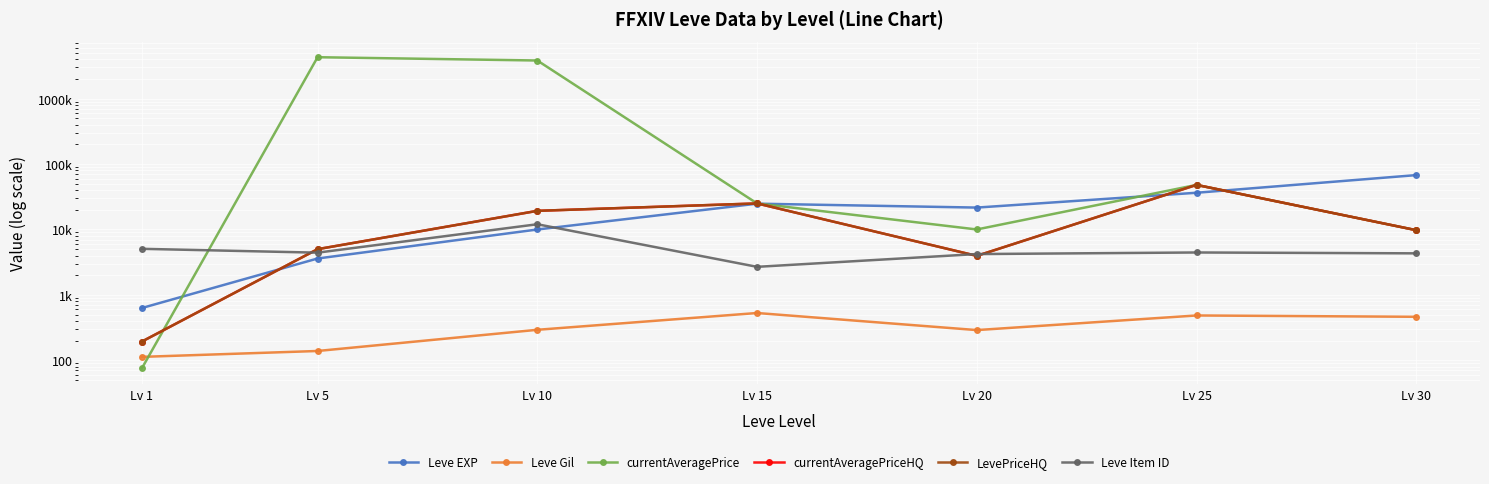

At how many categories does at least one series exceed 2090051?

2